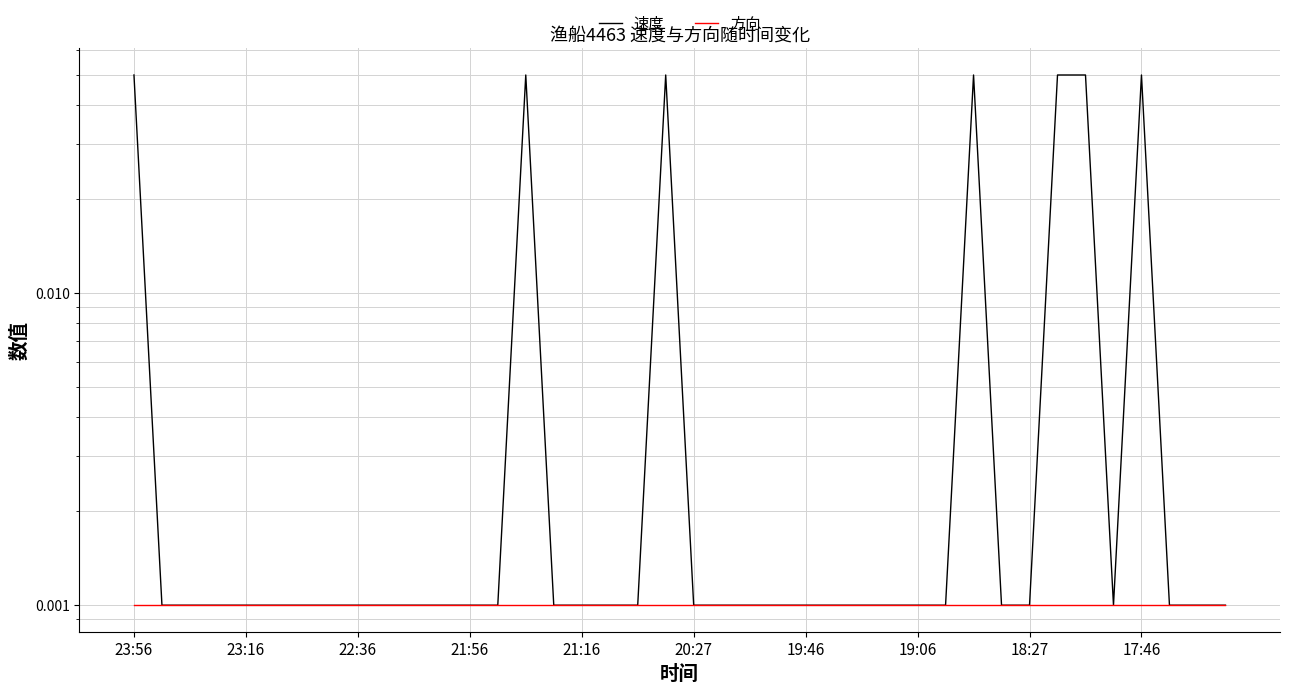

How many interior local valleys does the 速度 series have?

1